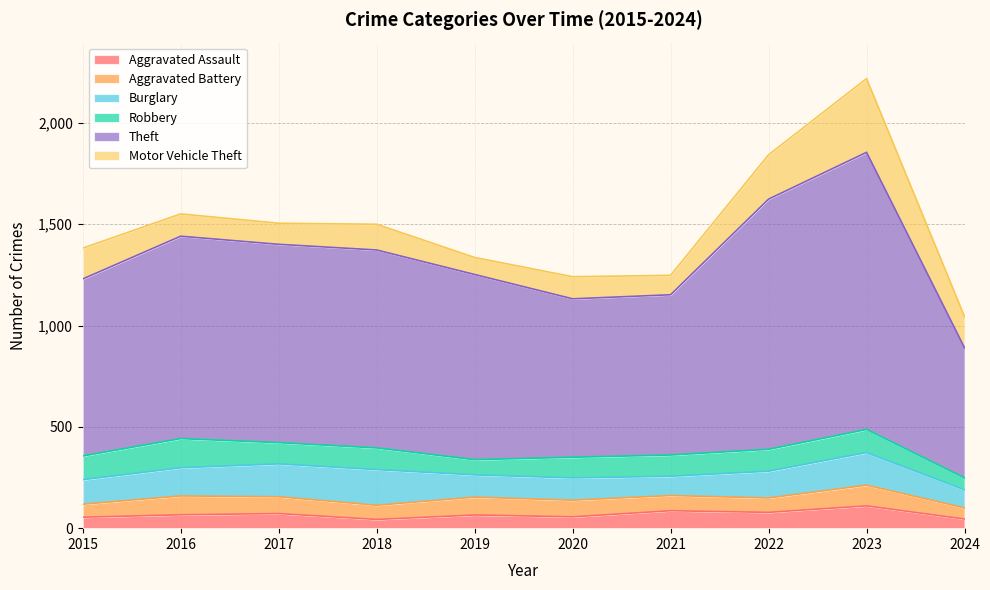

Which series has the largest total across all categories?

Theft